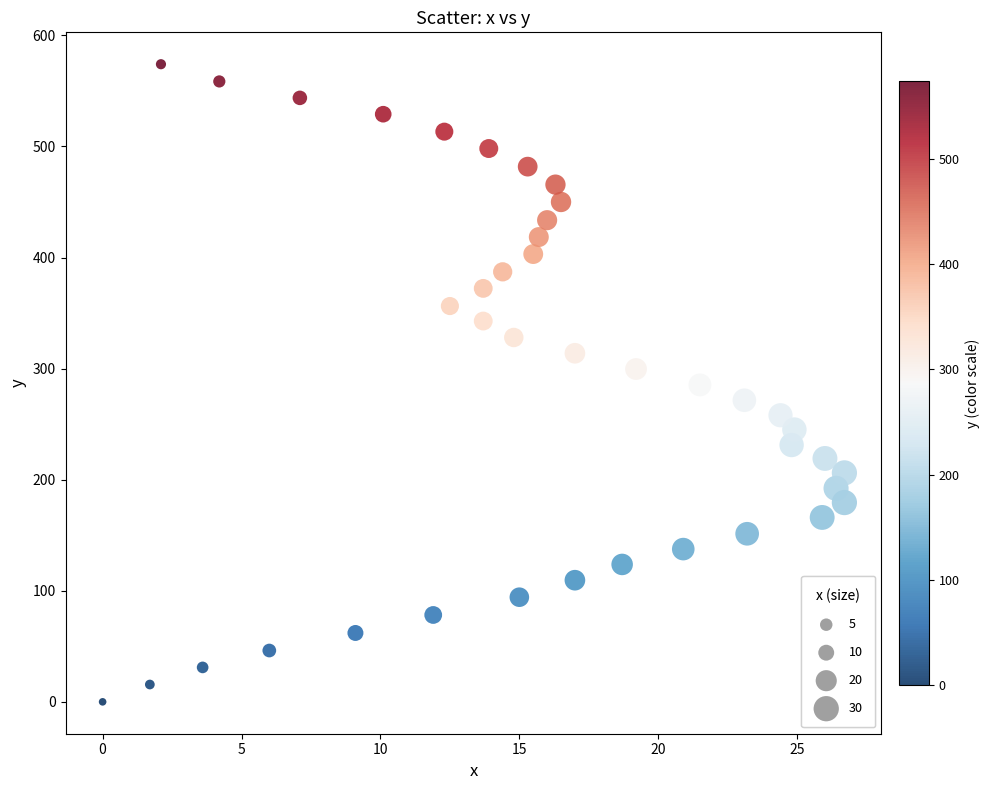

What is the range of Y values (max minus min)?

574.0